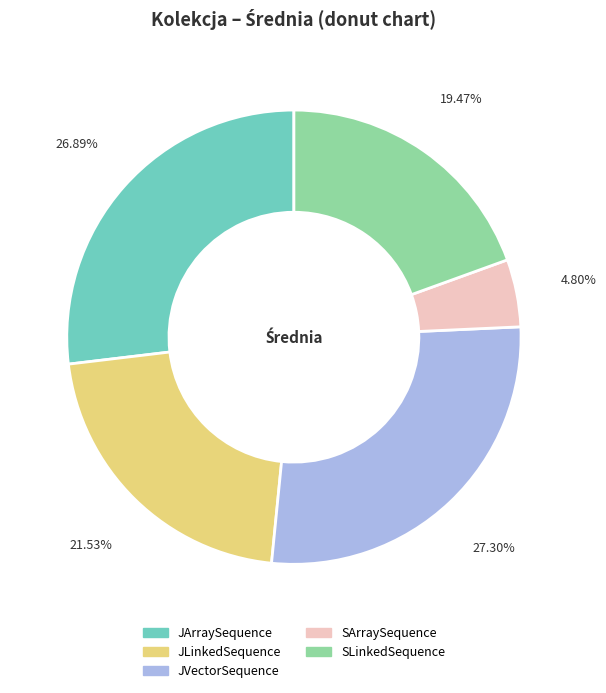

To the nearest percent, what is the combined percentage of SArraySequence and JArraySequence?

32%